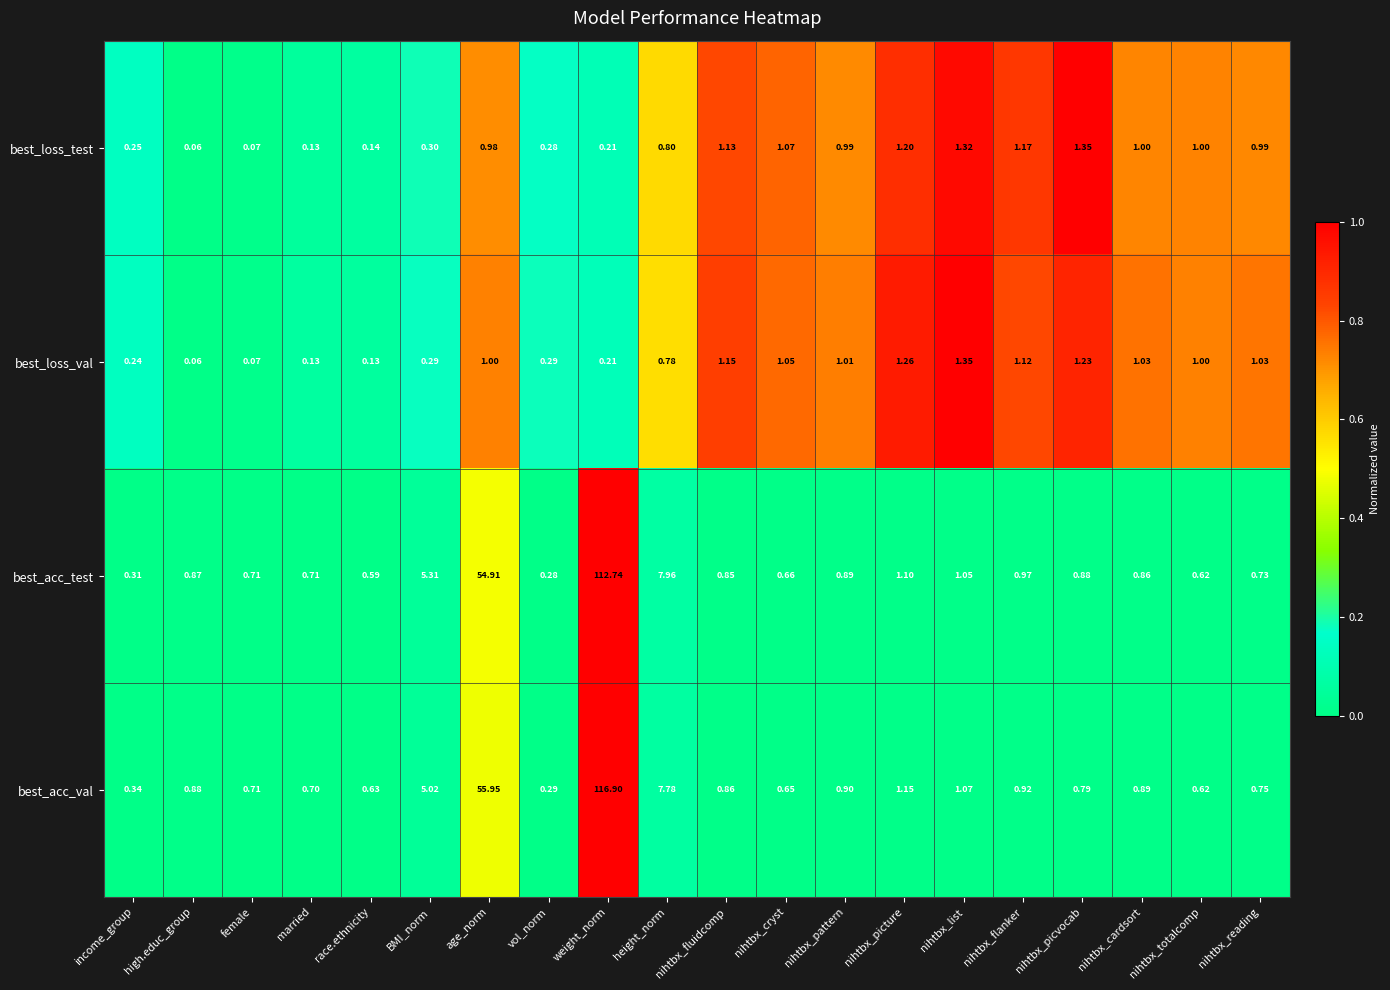

At which label is best_acc_val closest to 58?

age_norm